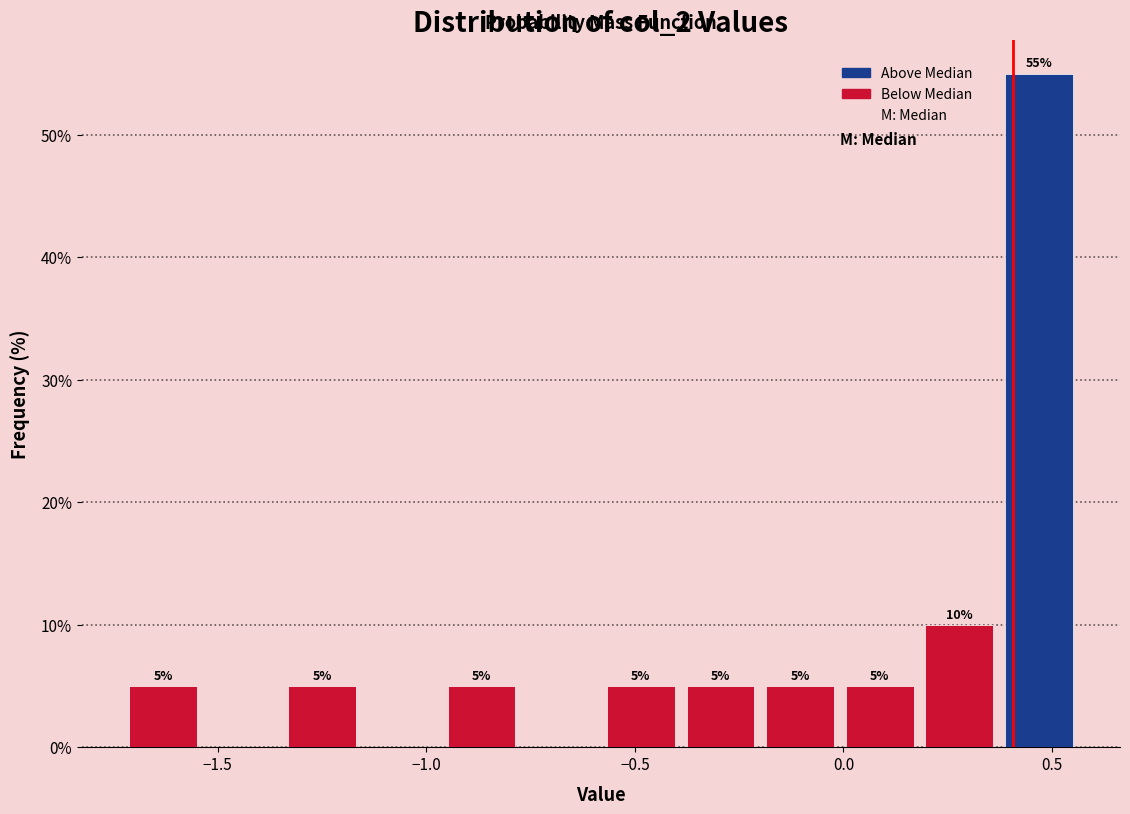

Read against the x-axis, roughly where is the centre of the tallest bar?

0.45